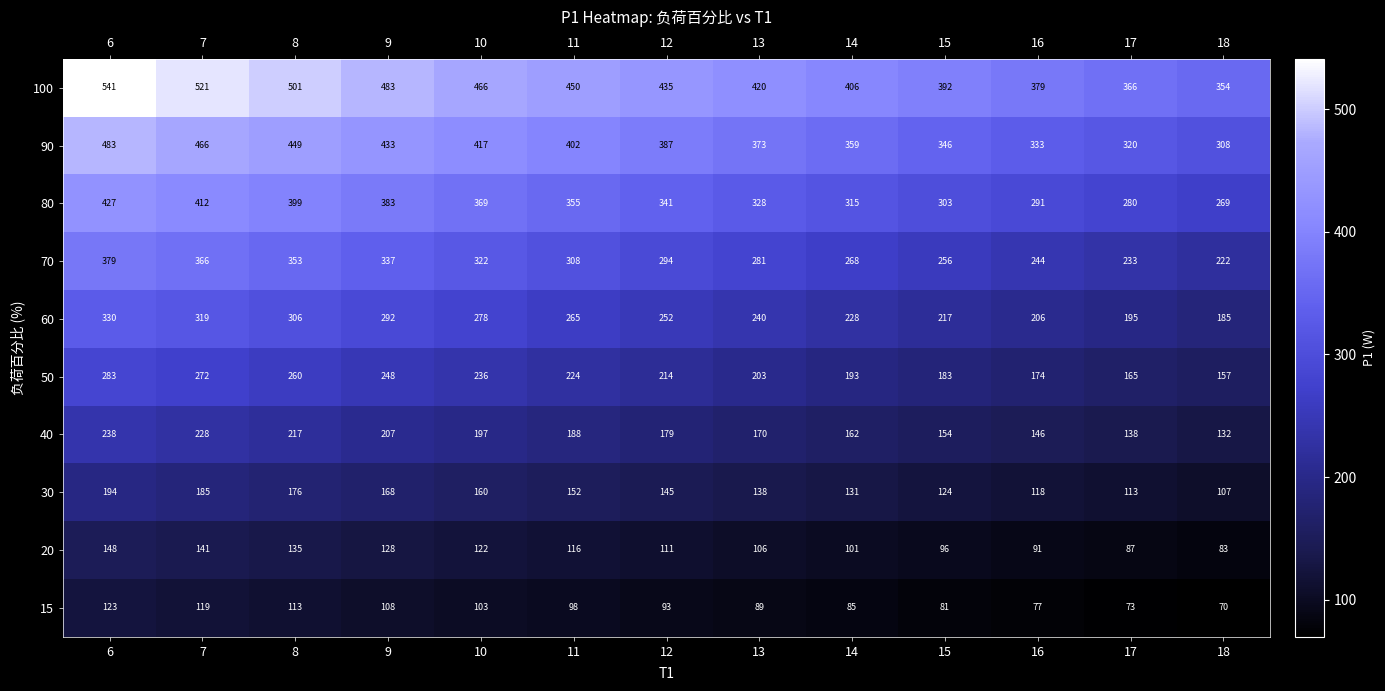

How many data points does each series have?

13